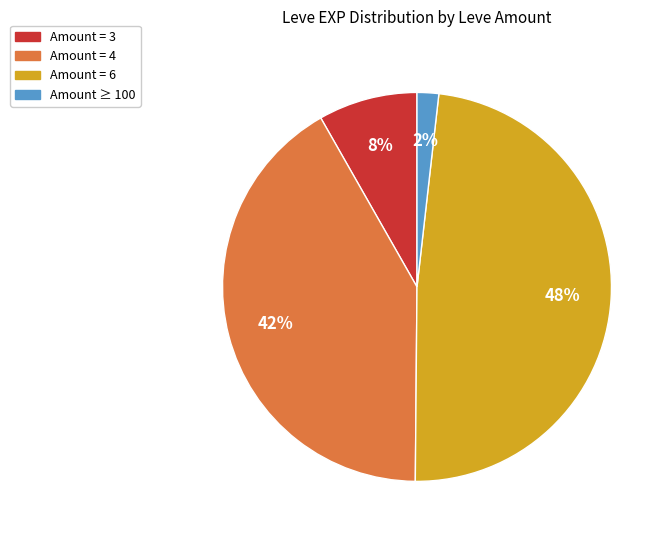

How many slices are in this pie chart?

4